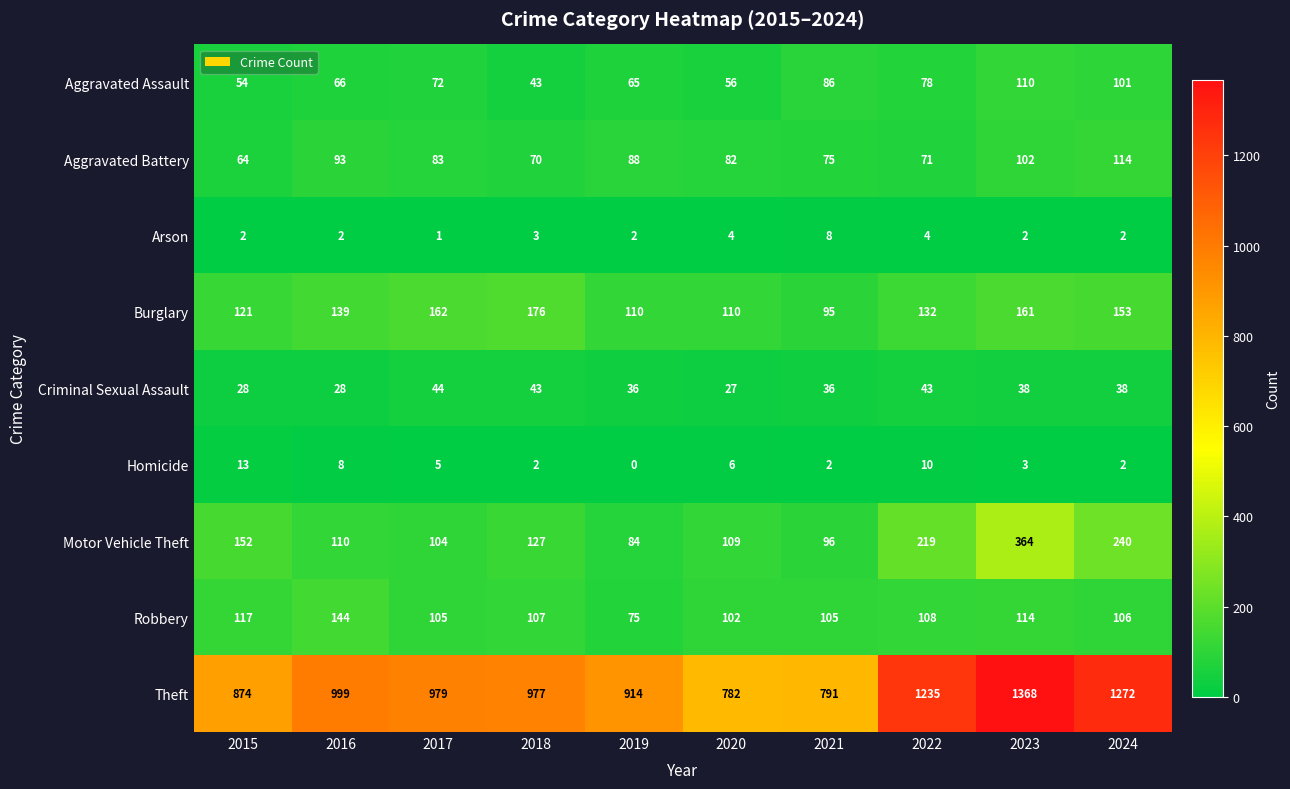

What is the spread (max minus min) of values at 2015?

872